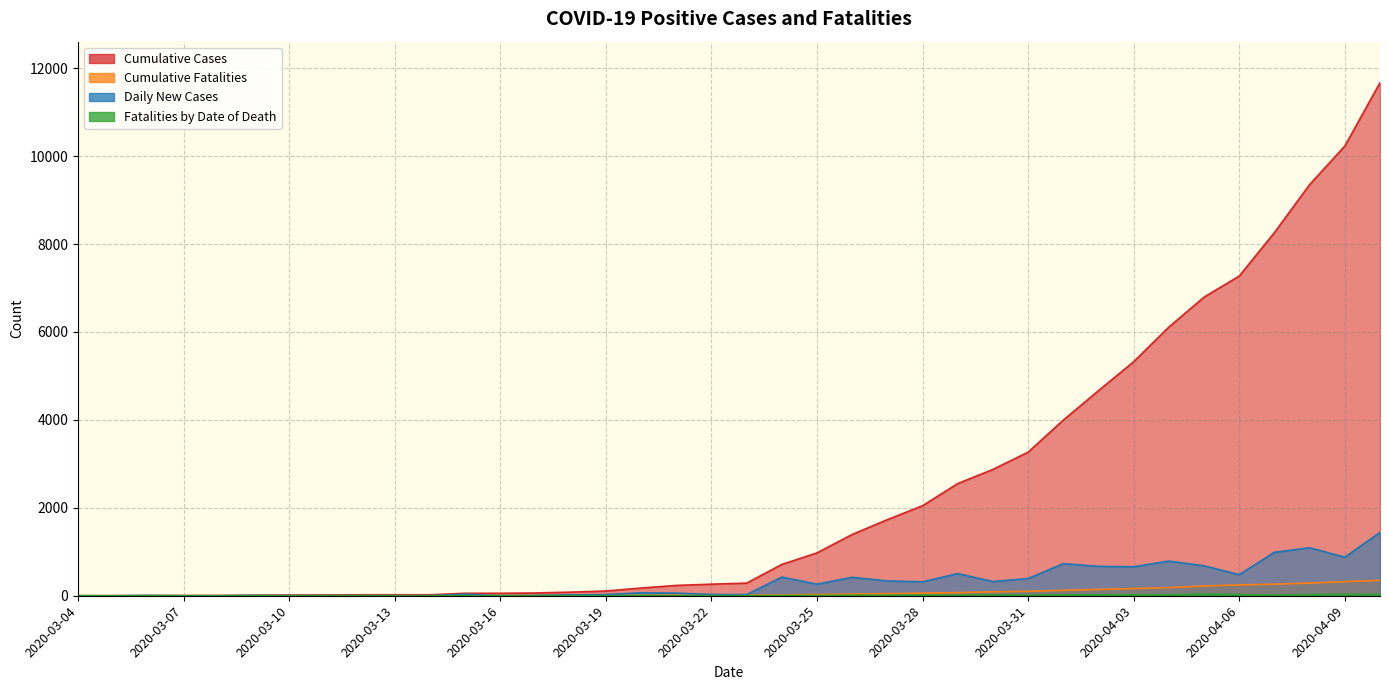

Which series has the widest spread of values?

Cumulative Cases